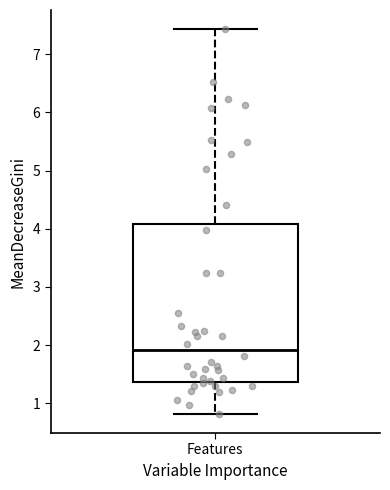

Transcribe this box plot: give where the median line is, the range the box spans, and where the two whiskers end, as read against the y-axis. The values are not printed on the chart, so give them approximately, as read against the axis.

median 1.9, box 1.4 to 4.1, whiskers 0.8 to 7.4